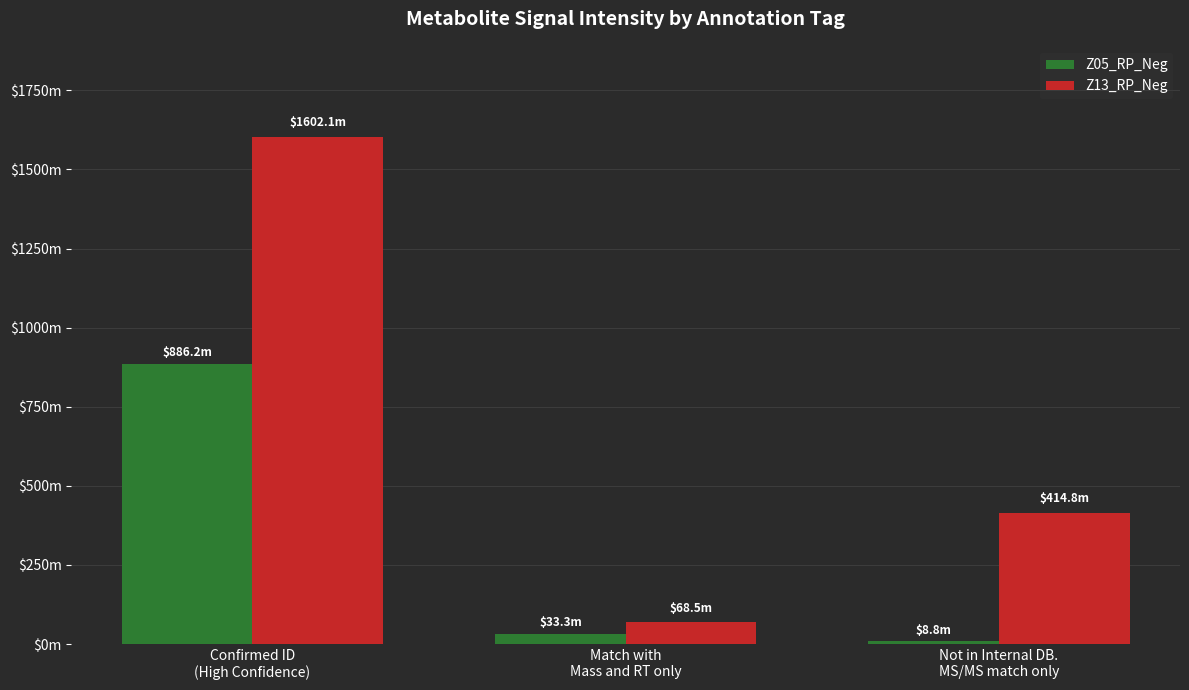

What are all the series names shown in the legend?

Z05_RP_Neg, Z13_RP_Neg